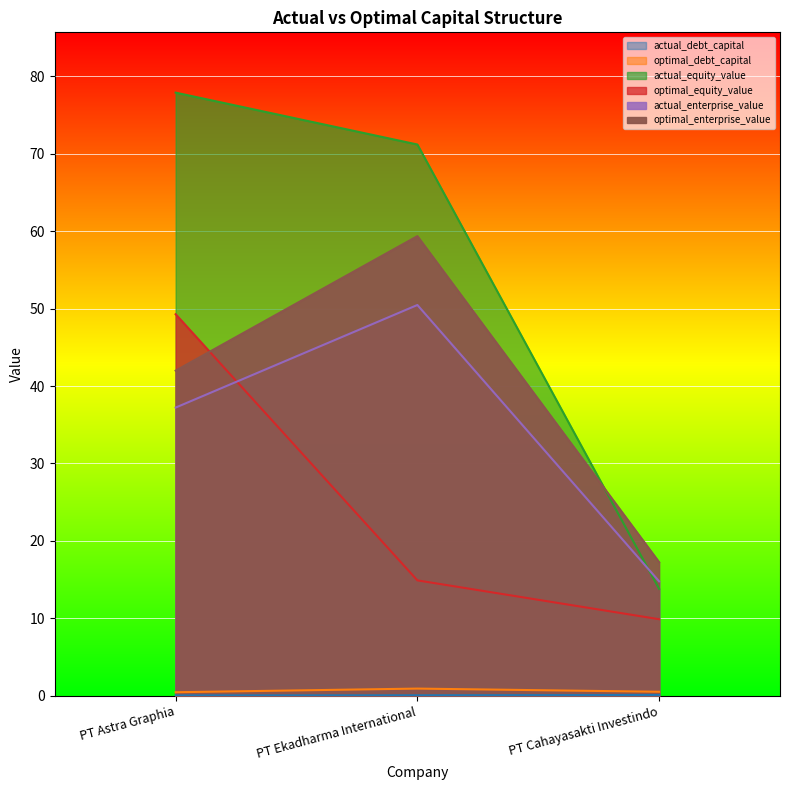

The value of actual_equity_value at PT Cahayasakti Investindo is 3.2. True or false?

False